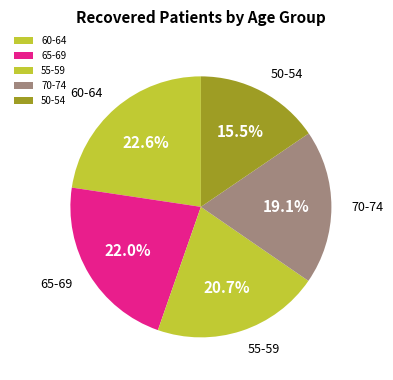

What is the largest slice in the pie chart?

60-64